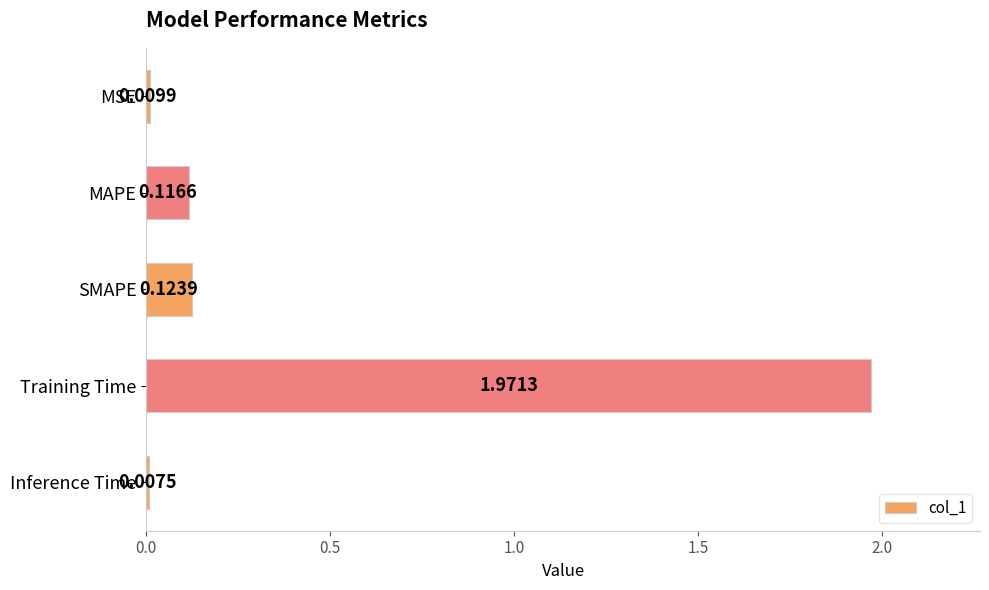

Are the bars grouped side by side (vs. stacked)?

No